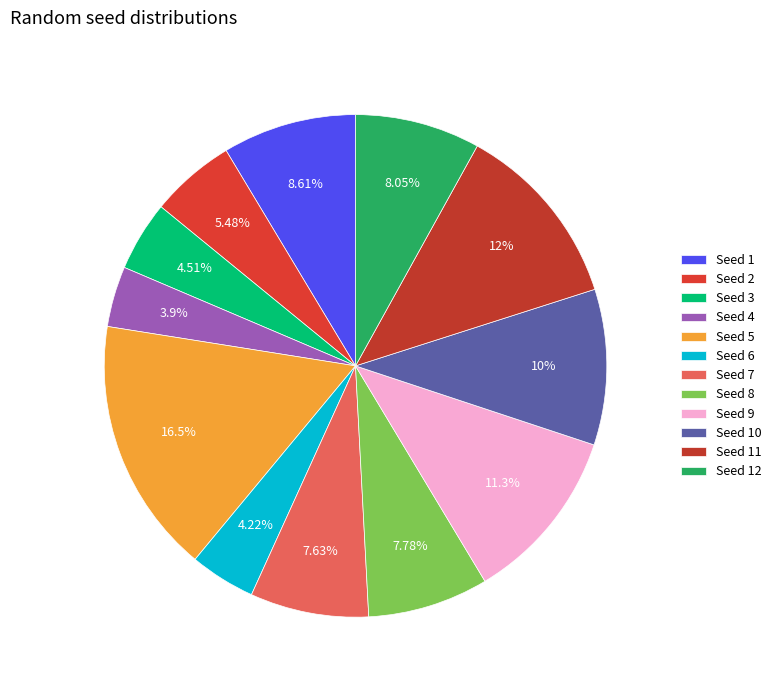

How many slices are in this pie chart?

12